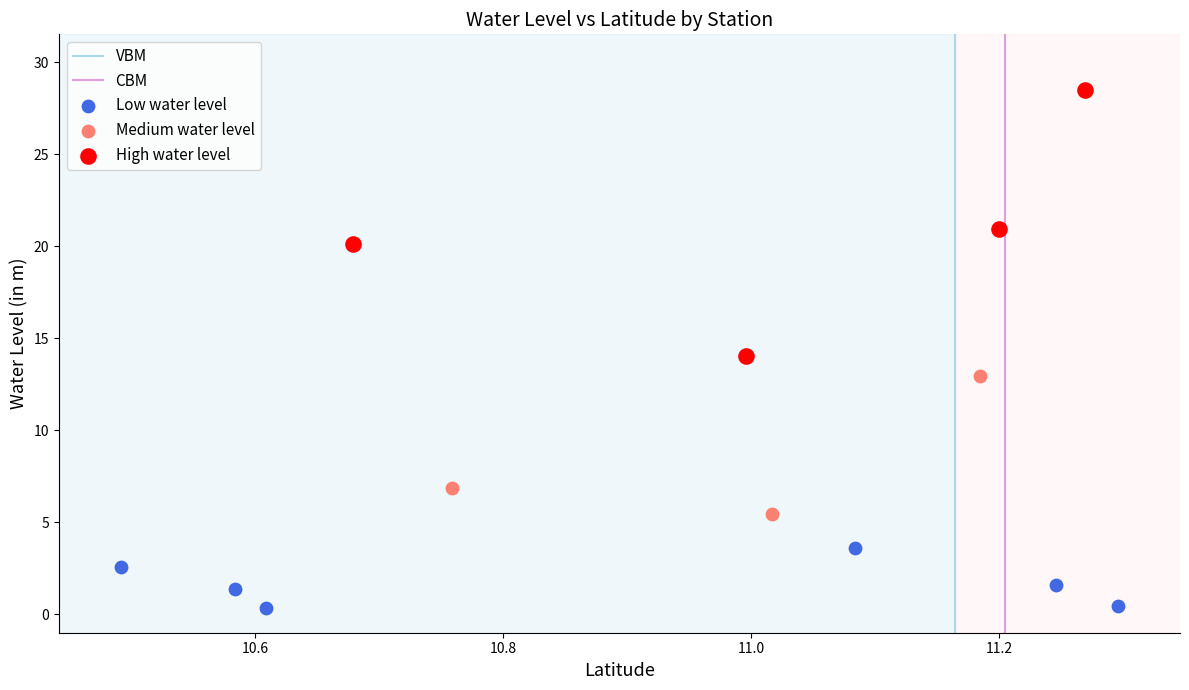

Which series has the largest Y range (max minus min)?

High water level